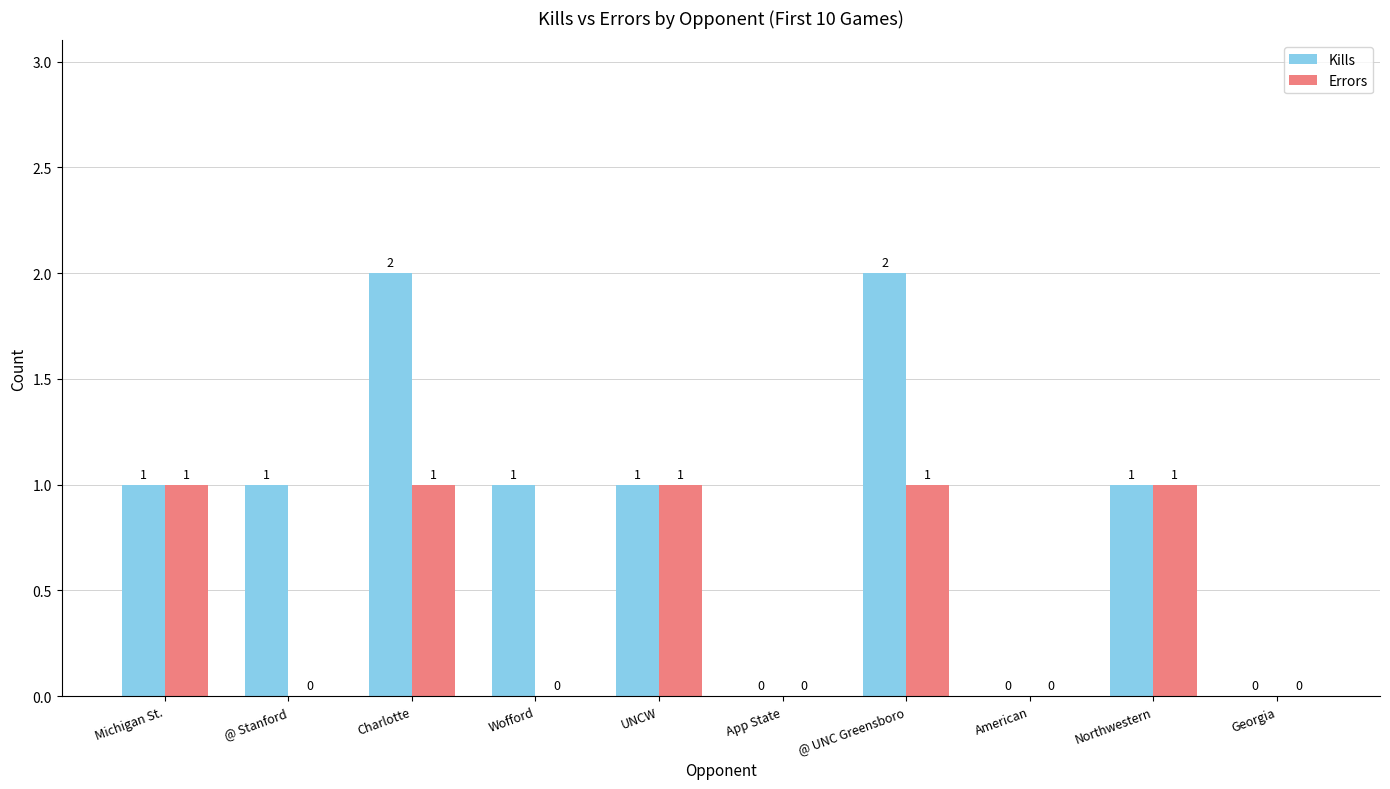

Between @ UNC Greensboro and Georgia, which series saw the biggest shift?

Kills